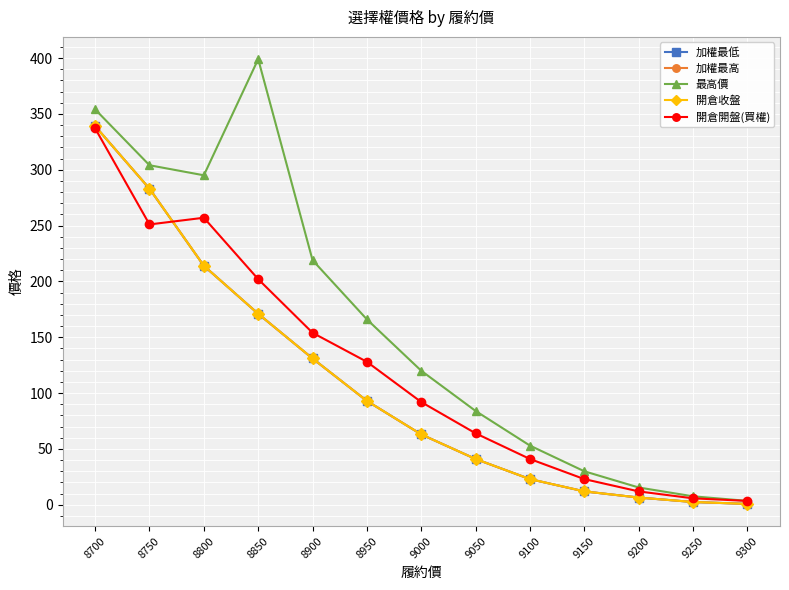

True or false: 加權最低 has more than 2 interior local peaks.

False